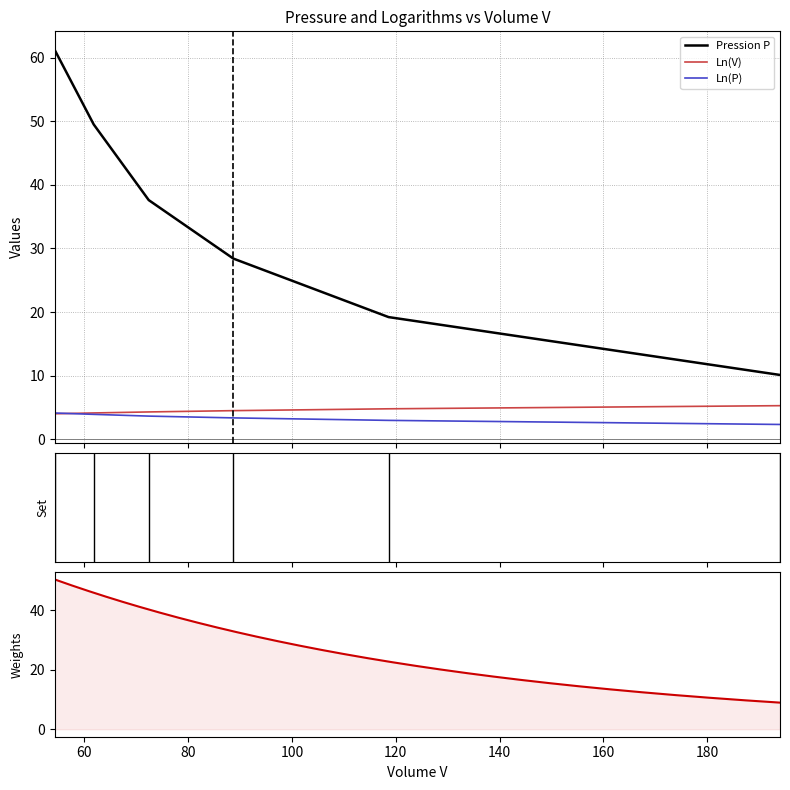

What is the value of the Ln(V) point at the 3rd from the left?

4.3